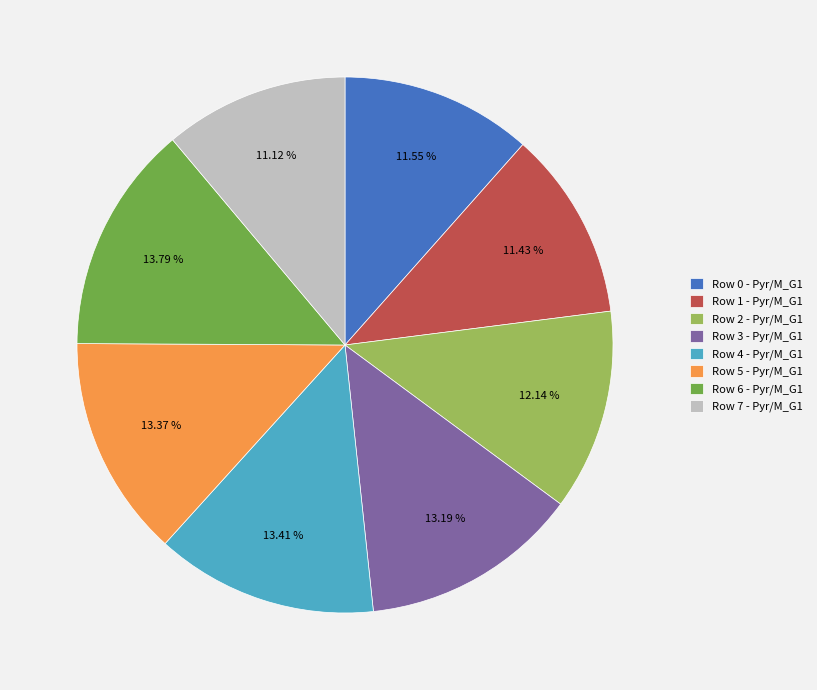

To the nearest percent, what is the average slice percentage?

12%